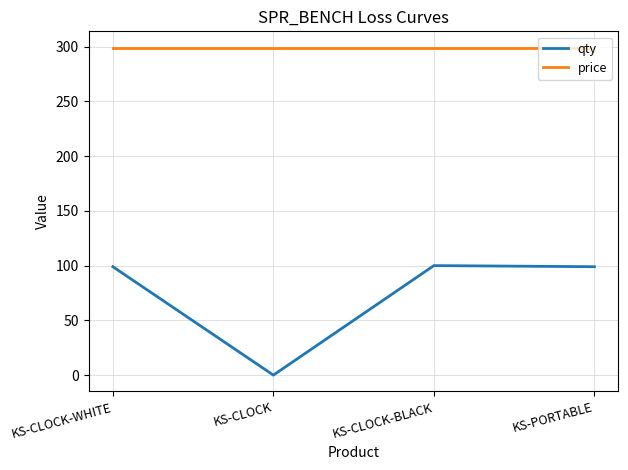

Which series has the widest spread of values?

qty